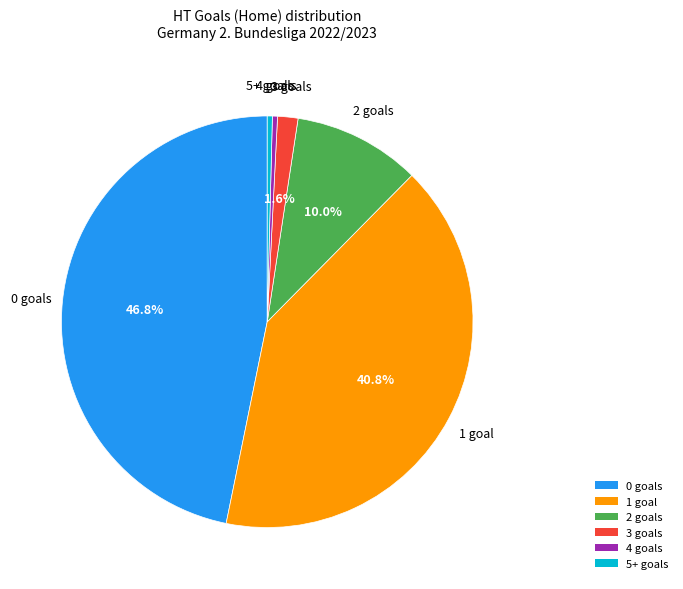

What is the ratio of the value at 1 goal to the value at 3 goals?

25.5